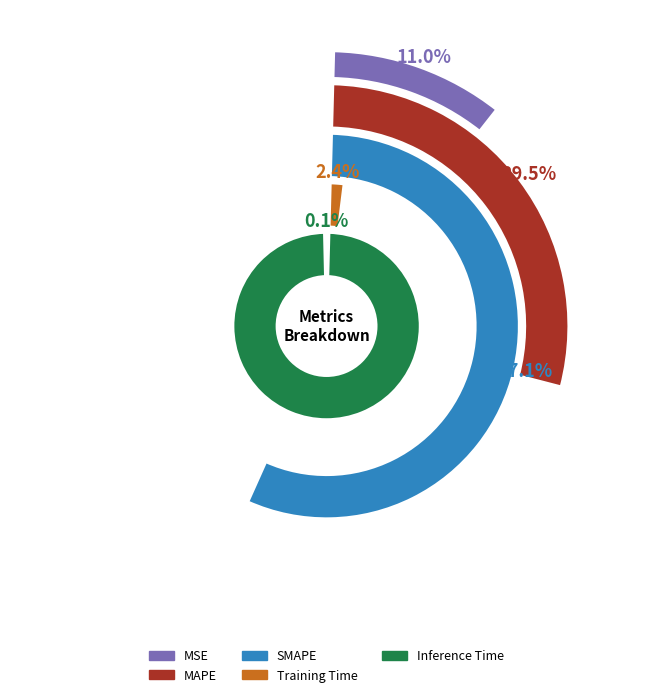

Is it true that SMAPE is 66% of the pie?

False